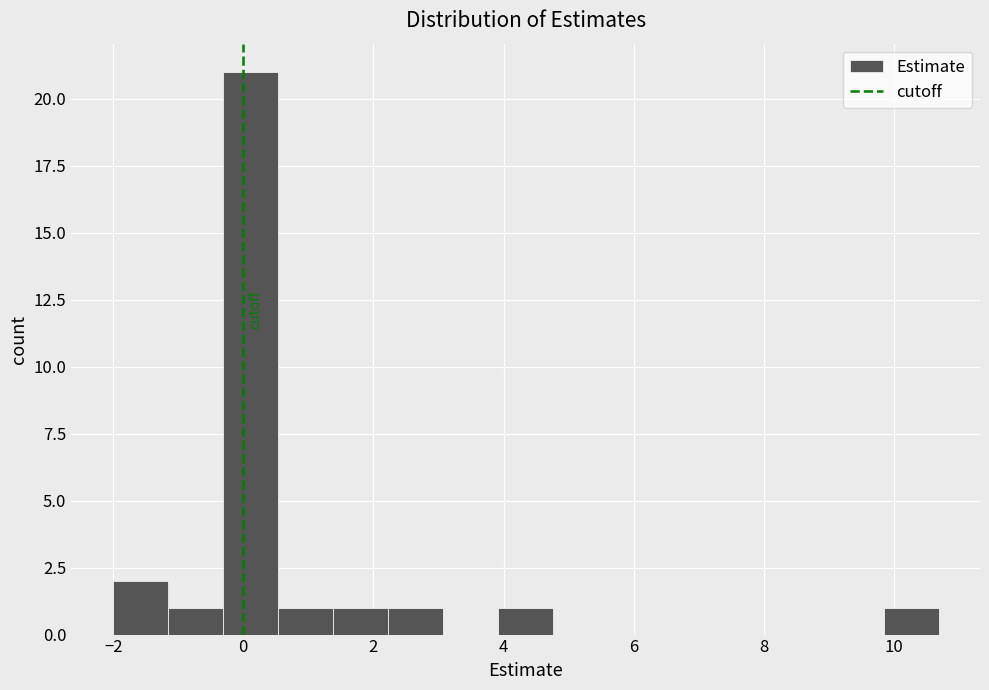

Reading left to right, transcribe this chart: for each bar, give the range it covers on the x-axis and its height. Neither the bar edges nor the heights are printed on the chart, so give them approximately, as read against the axes.

-2.0 to -1.2: 2
-1.2 to -0.4: 1
-0.4 to 0.6: 21
0.6 to 1.4: 1
1.4 to 2.2: 1
2.2 to 3.0: 1
3.0 to 4.0: 0
4.0 to 4.8: 1
4.8 to 5.6: 0
5.6 to 6.4: 0
6.4 to 7.4: 0
7.4 to 8.2: 0
8.2 to 9.0: 0
9.0 to 9.8: 0
9.8 to 10.6: 1